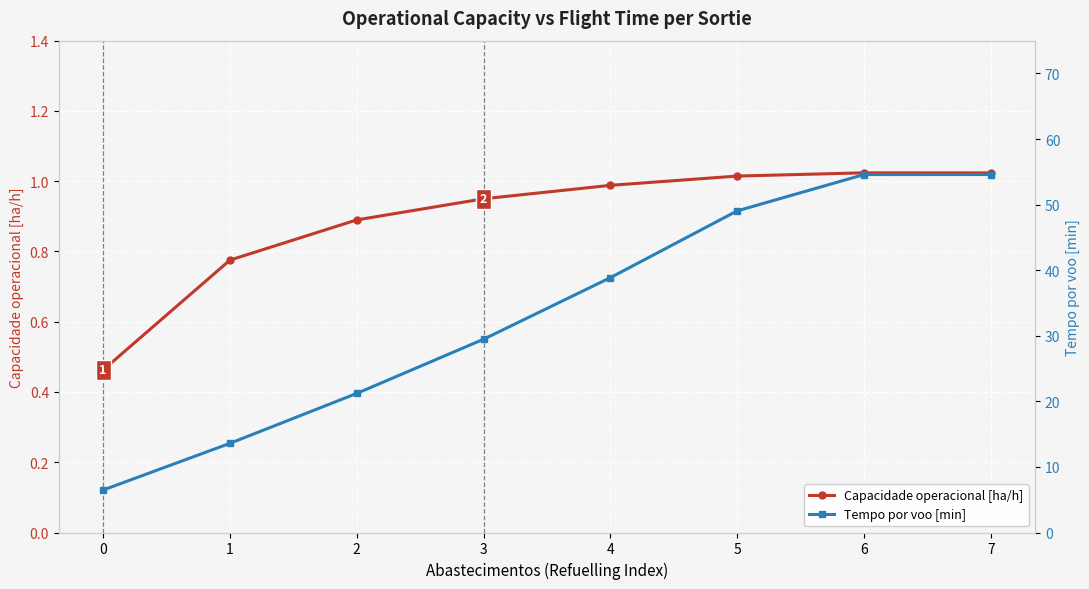

What is the sum of all Capacidade operacional [ha/h] values?

7.1